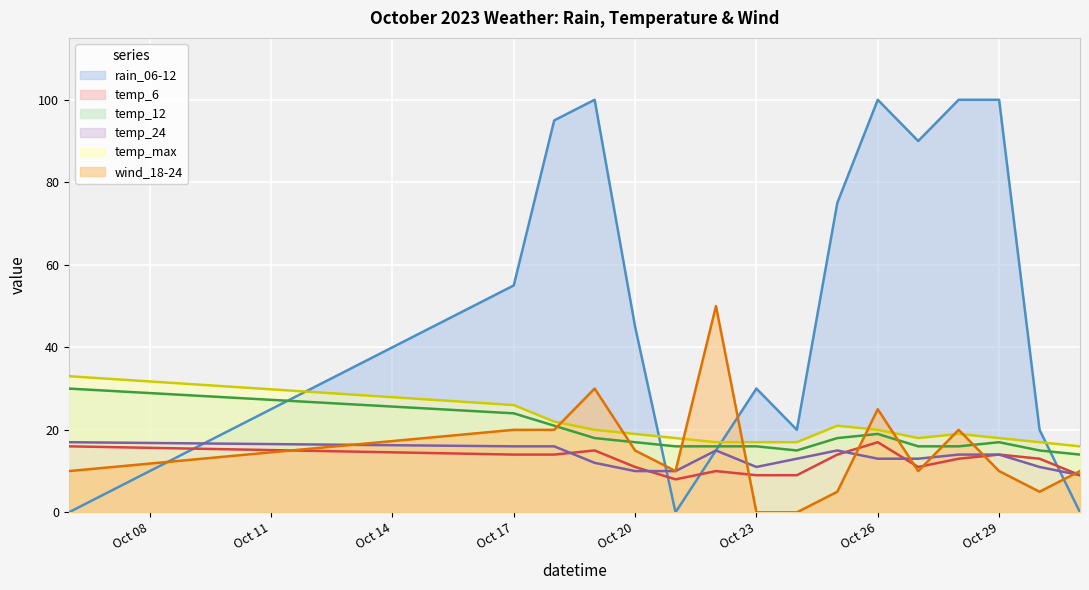

The temp_6 series shows 9 at Oct 23. True or false?

True